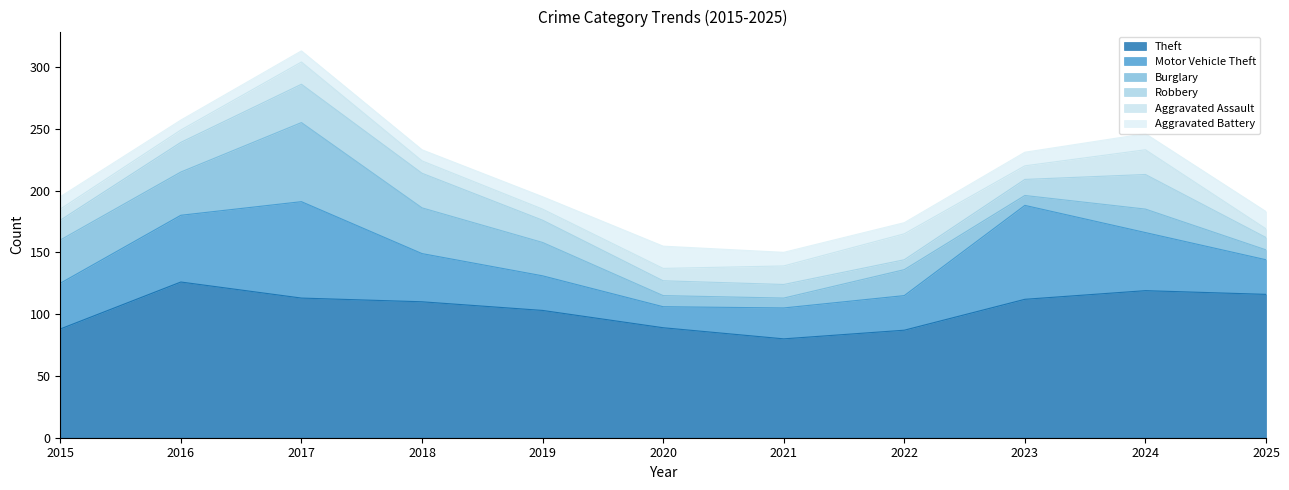

How many values in the Aggravated Battery series are below 10?

4